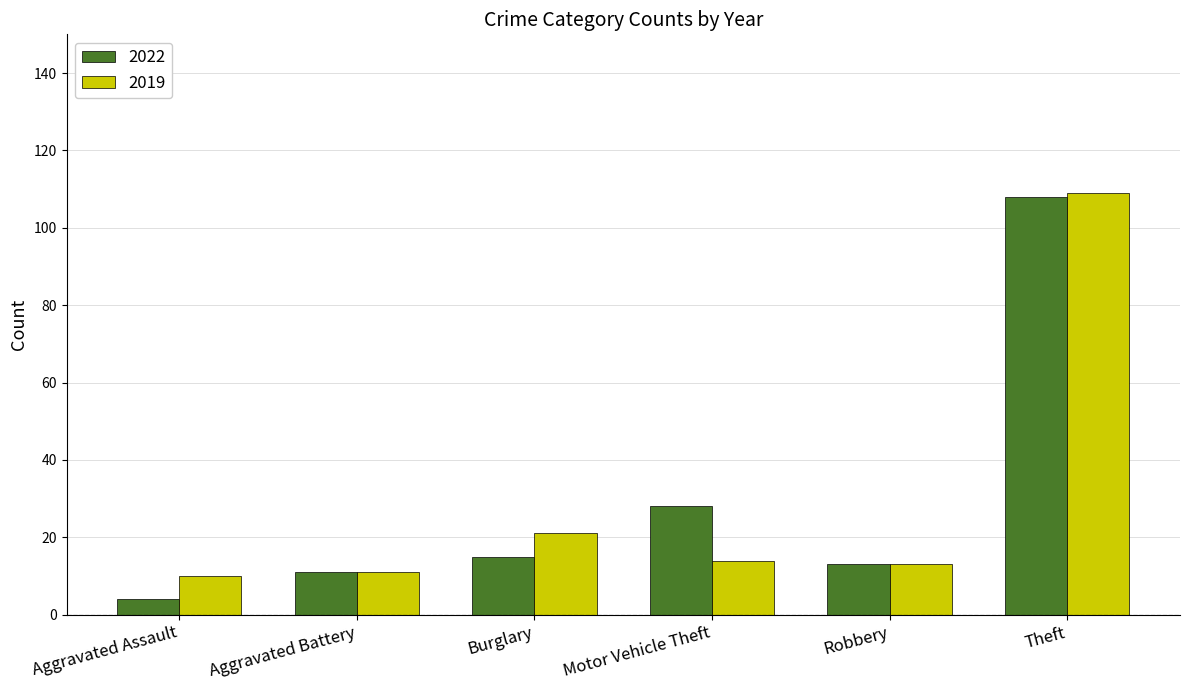

How many bars are there in total?

12